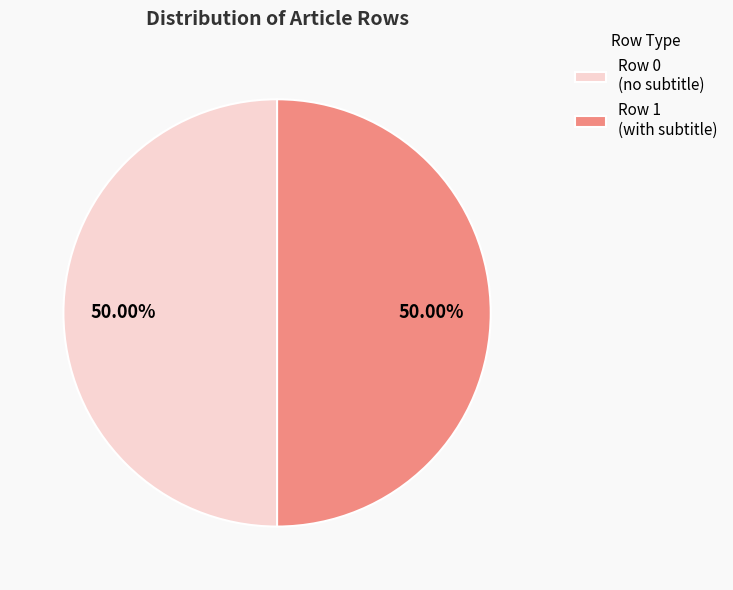

Is the sum of Row 1 (with subtitle) and Row 0 (no subtitle) greater than half?

Yes